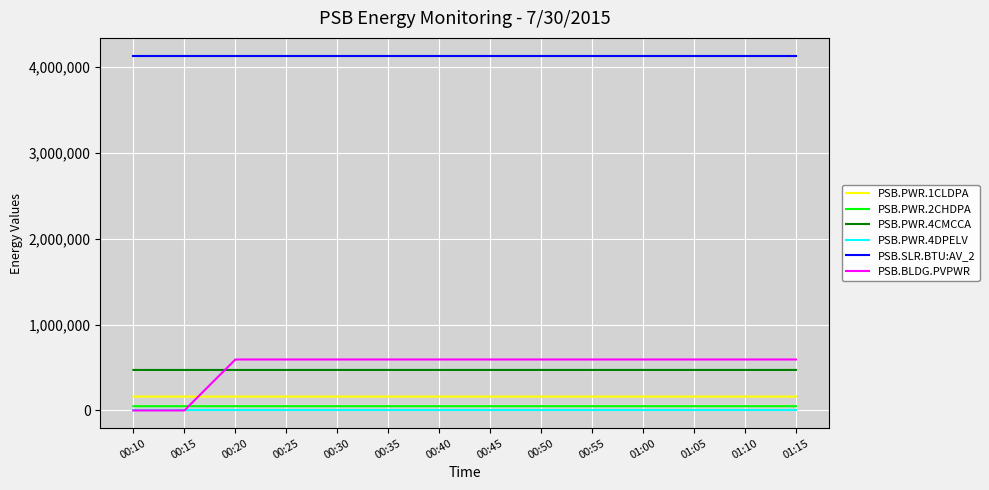

True or false: PSB.PWR.4CMCCA and PSB.PWR.2CHDPA intersect in this chart.

False